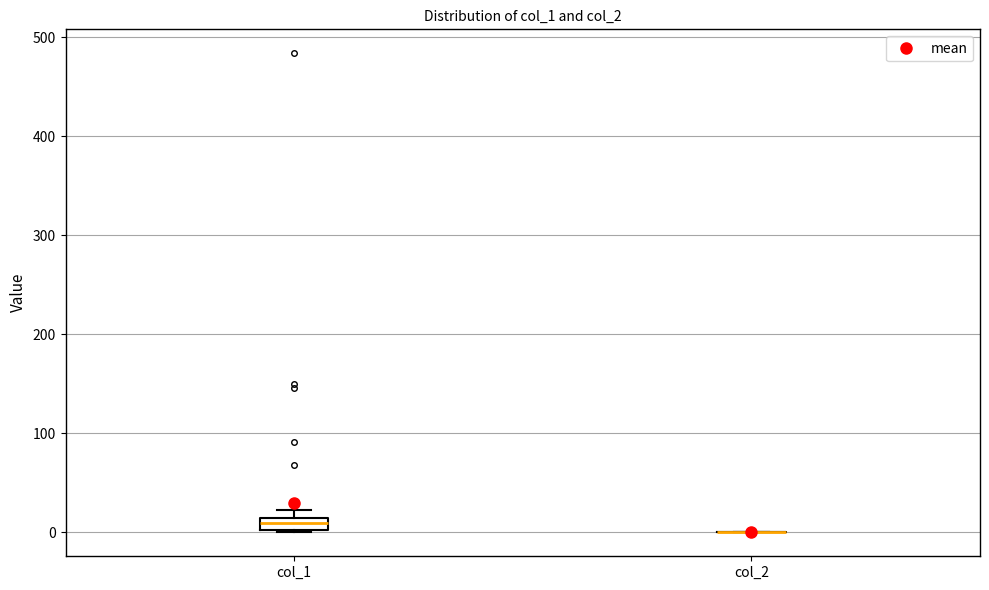

Comparing the boxes themselves (not the whiskers), which one is the tallest?

col_1